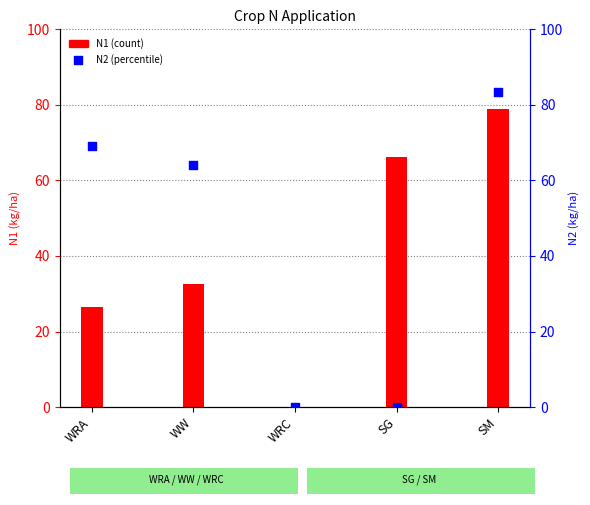

Which series has the largest total across all categories?

N2